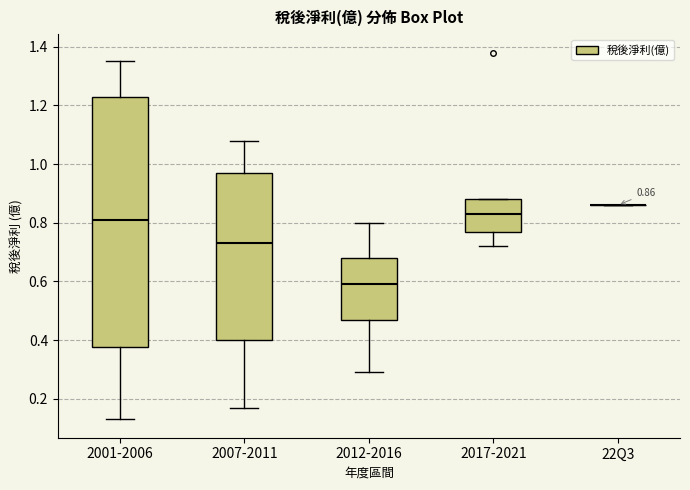

Which box is the tallest, from its lower edge to its upper edge?

2001-2006